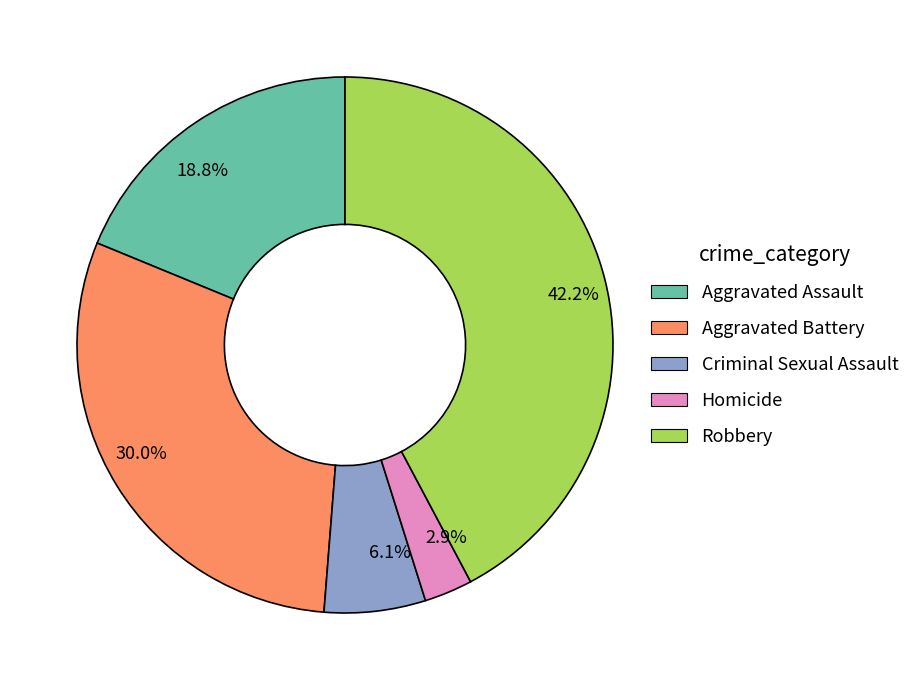

Which slice is the largest?

42.2%